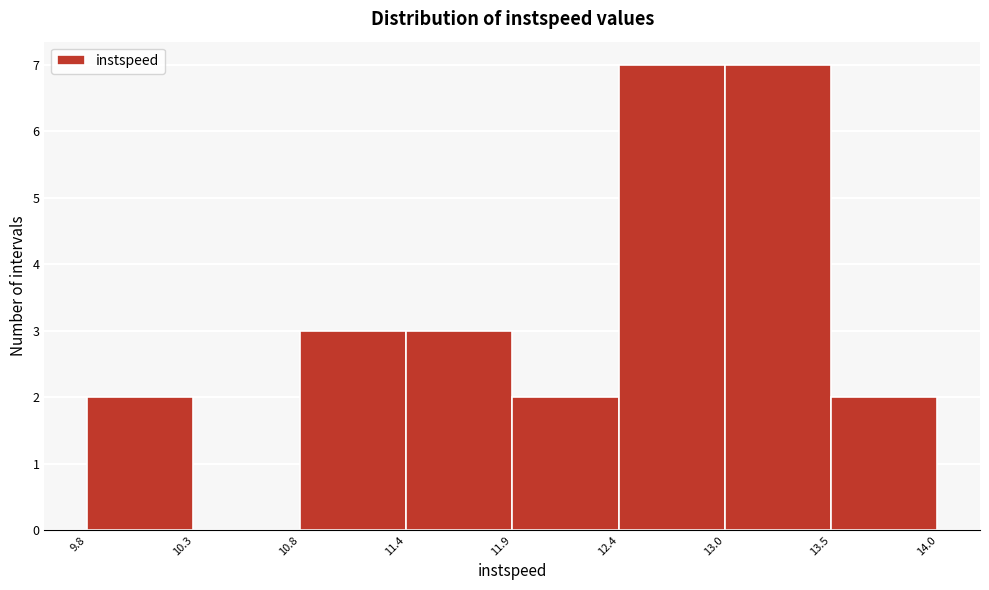

How tall is the bar that spans 13.0 to 13.5 on the x-axis? The values are not printed on the chart, so give them approximately, as read against the axis.

7